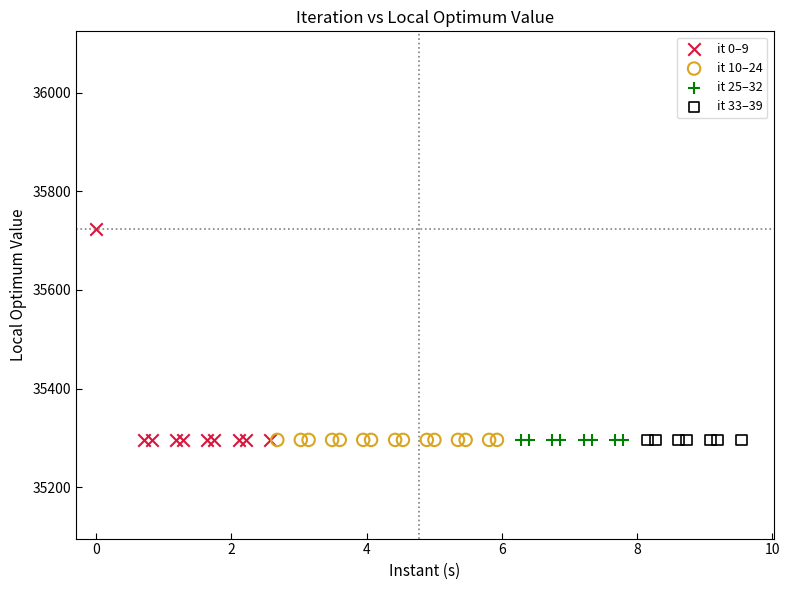

Which series contains the highest Y value?

it 0–9